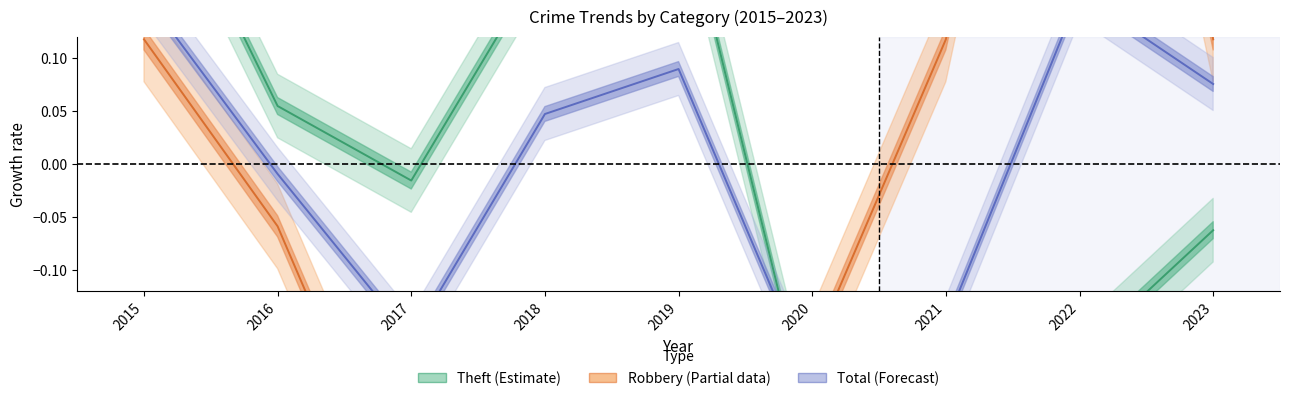

Where is the first local minimum for Robbery?

2017